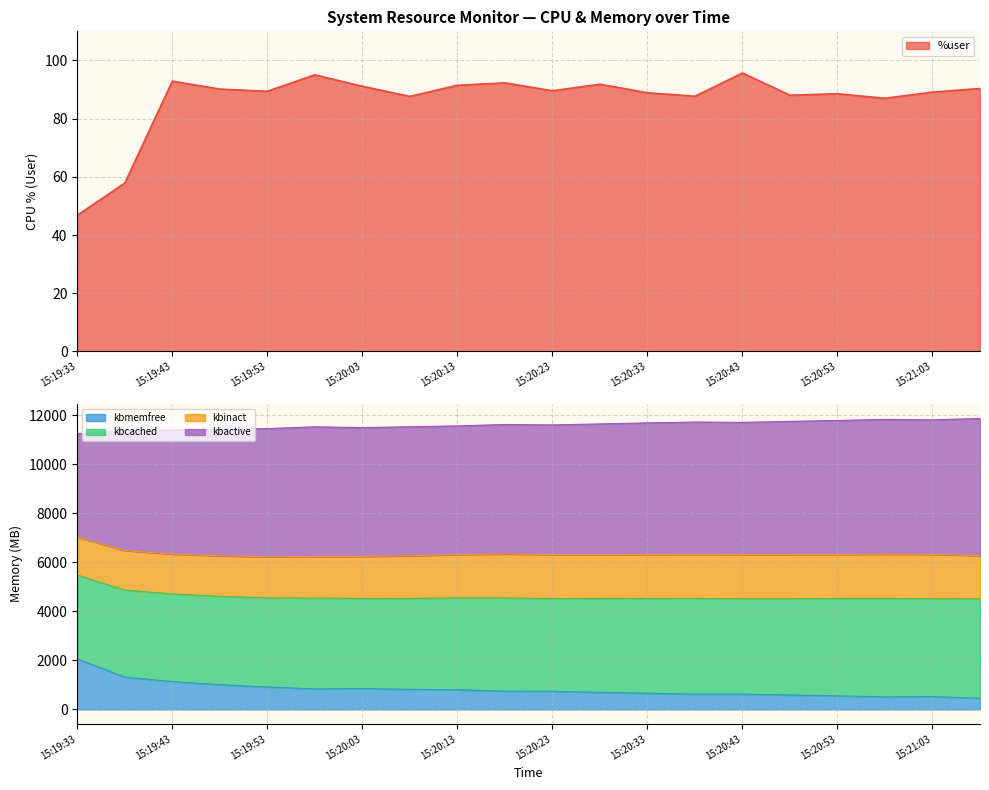

What is the label of the 3rd point from the left?

15:19:43